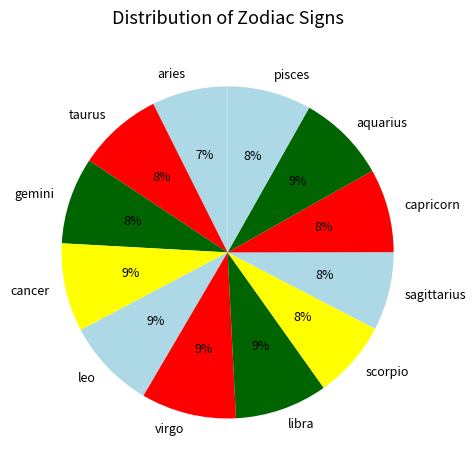

True or false: capricorn accounts for 1% of the total.

False